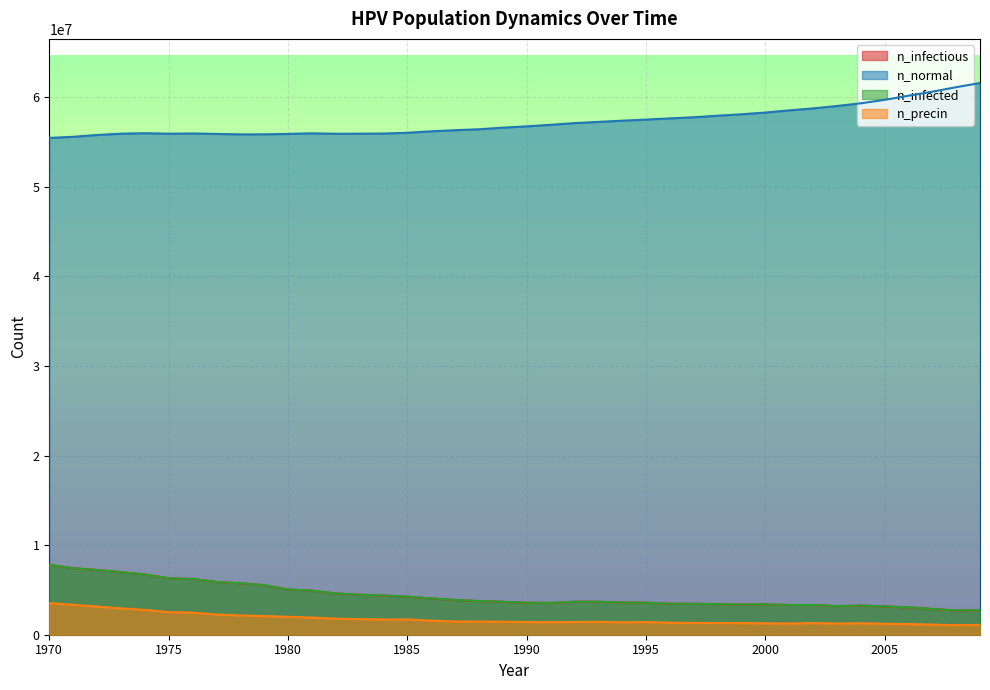

How many lines are shown in the chart?

4